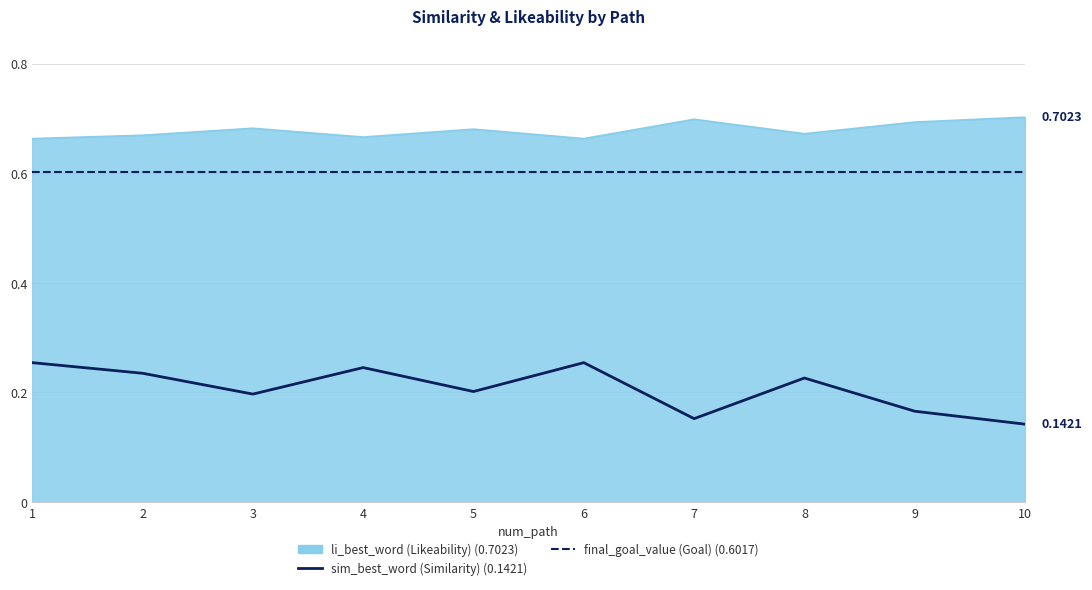

What is the spread (max minus min) of values at 2?

0.4